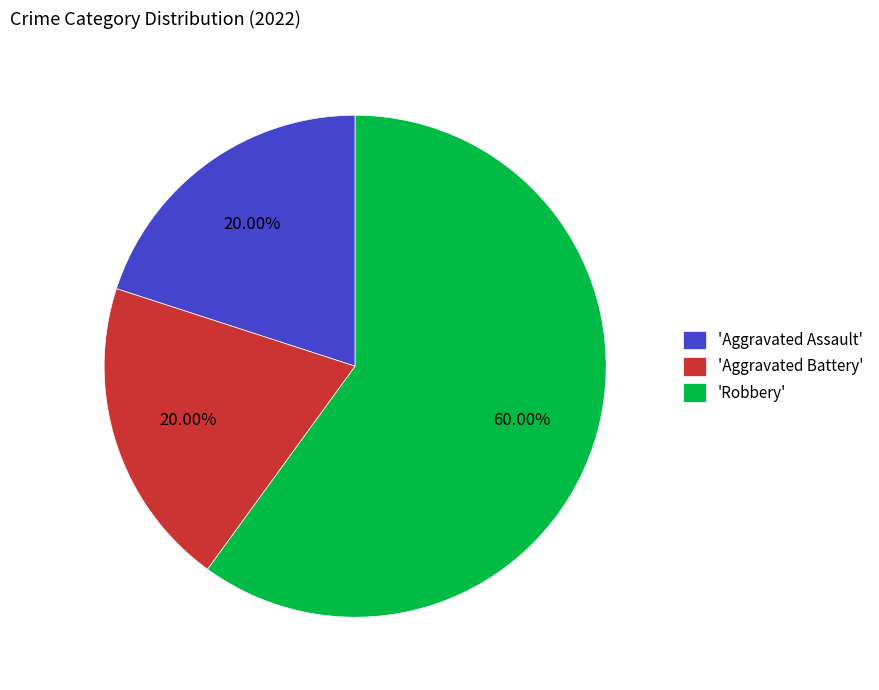

What is the ratio of the value at 'Robbery' to the value at 'Aggravated Battery'?

3.0